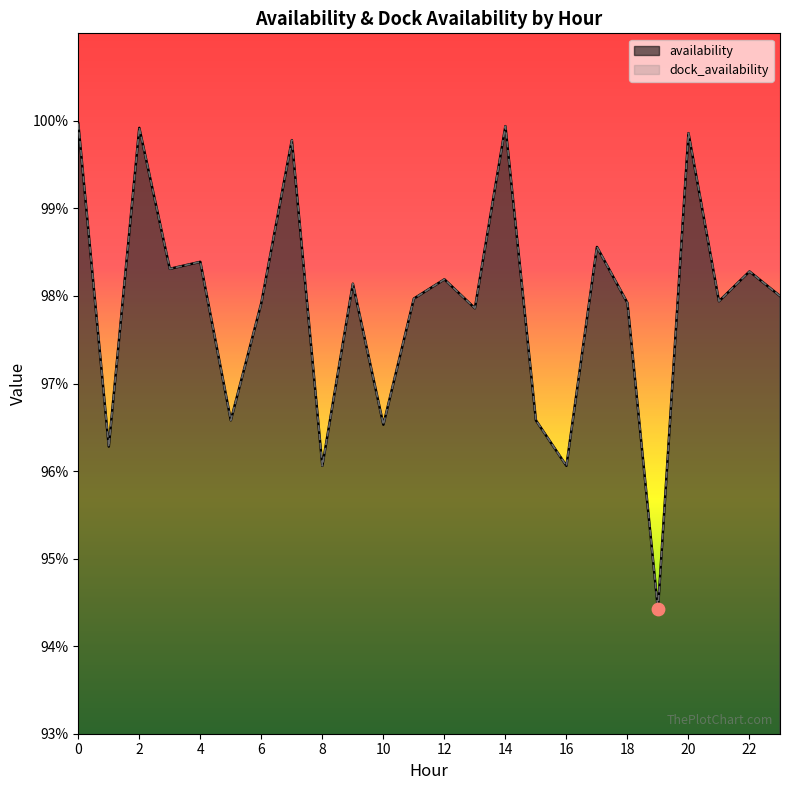

What is the total value across all series at 17?

2.0